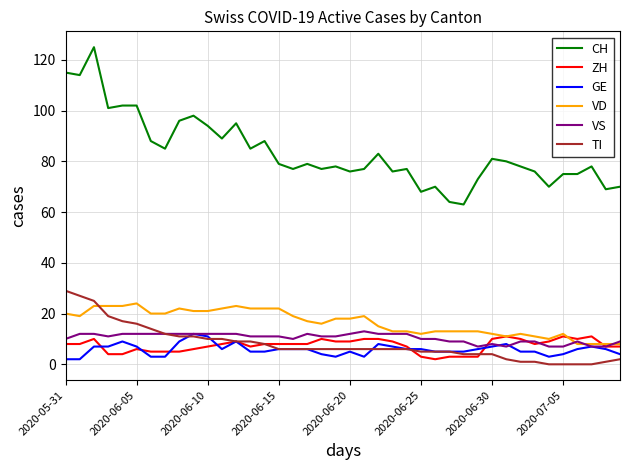

True or false: CH and TI cross at least once.

False